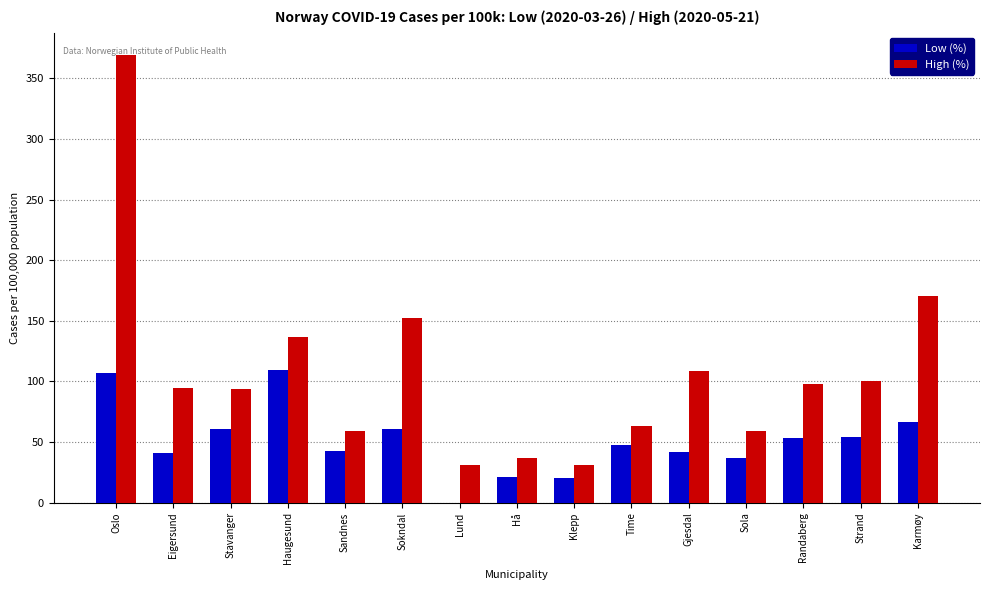

What is the total value across all series at Sandnes?

101.8